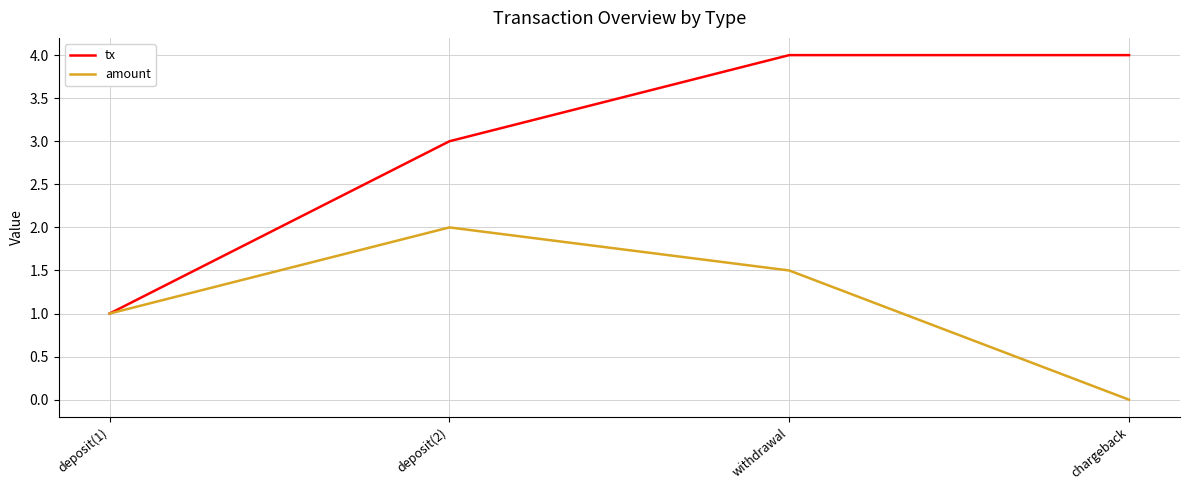

How many lines are shown in the chart?

2